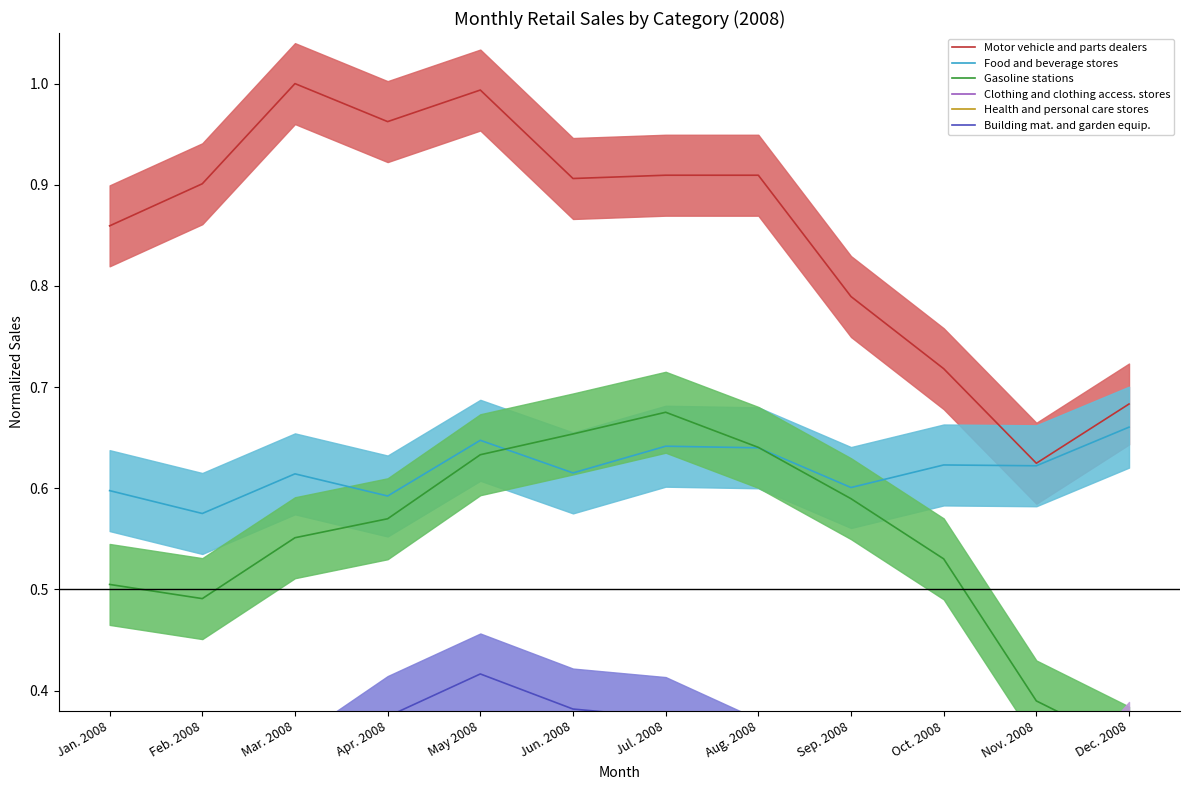

How many data points does each series have?

12